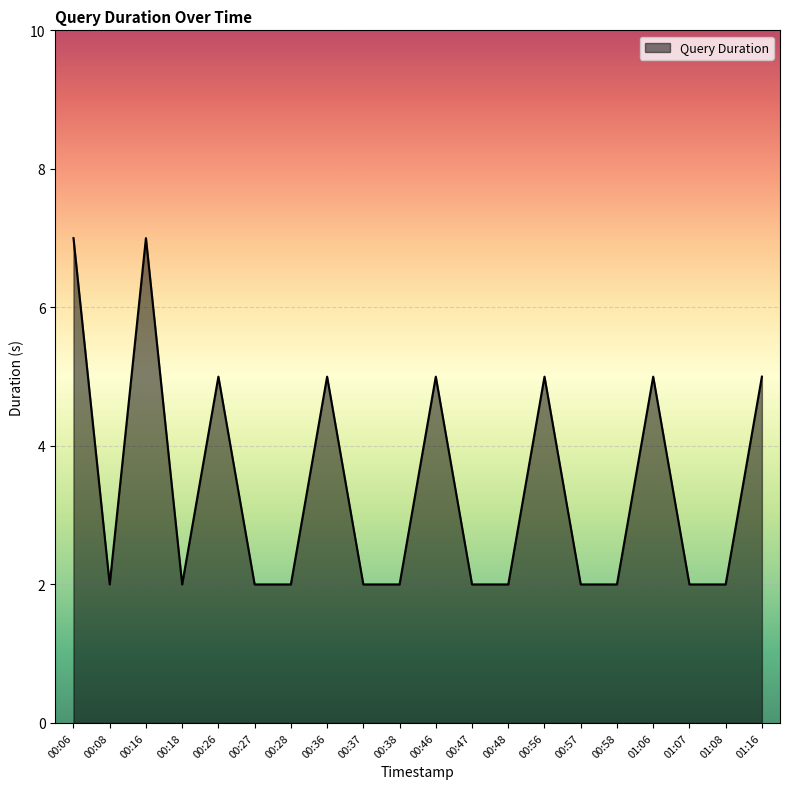

Is it true that the value at 00:18 is 3?

False